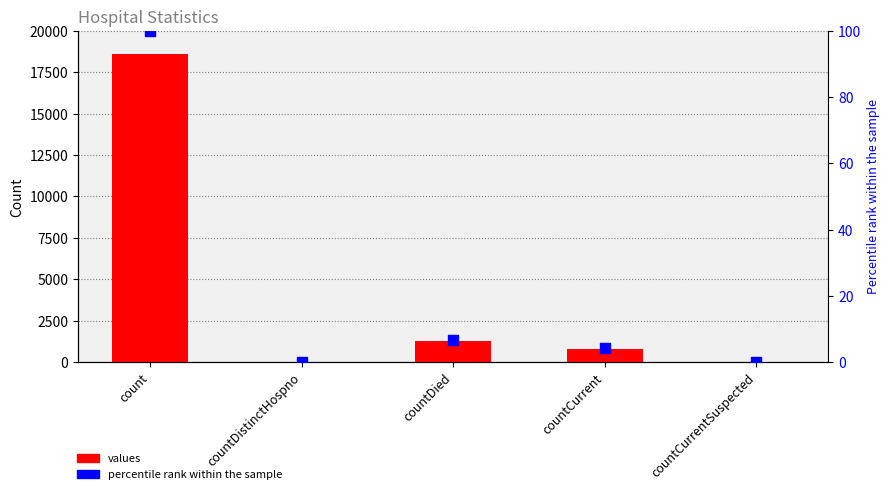

At how many categories does at least one series exceed 1048?

2